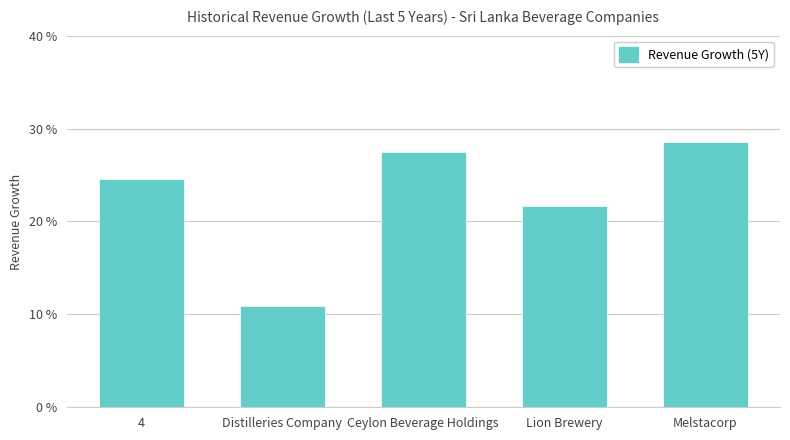

Does the chart contain any negative values?

No